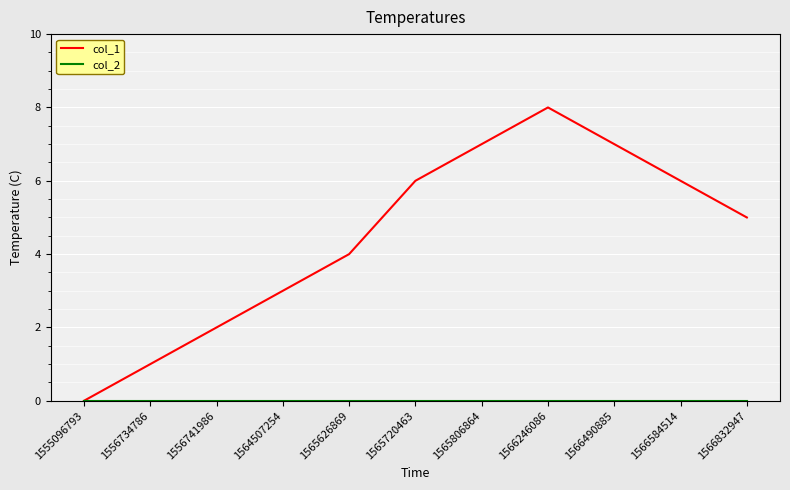

At which label does col_1 reach its peak?

1566246086